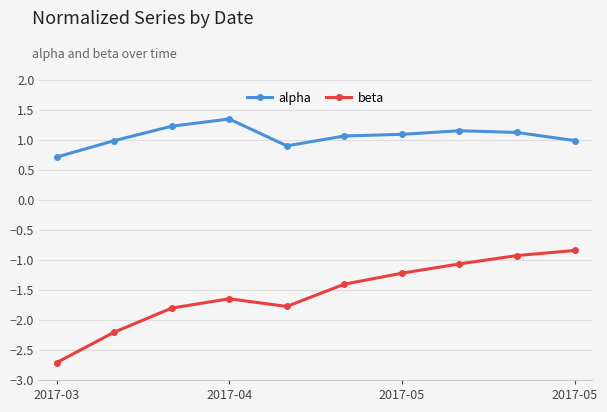

What is the lowest value of the beta series?

-2.7